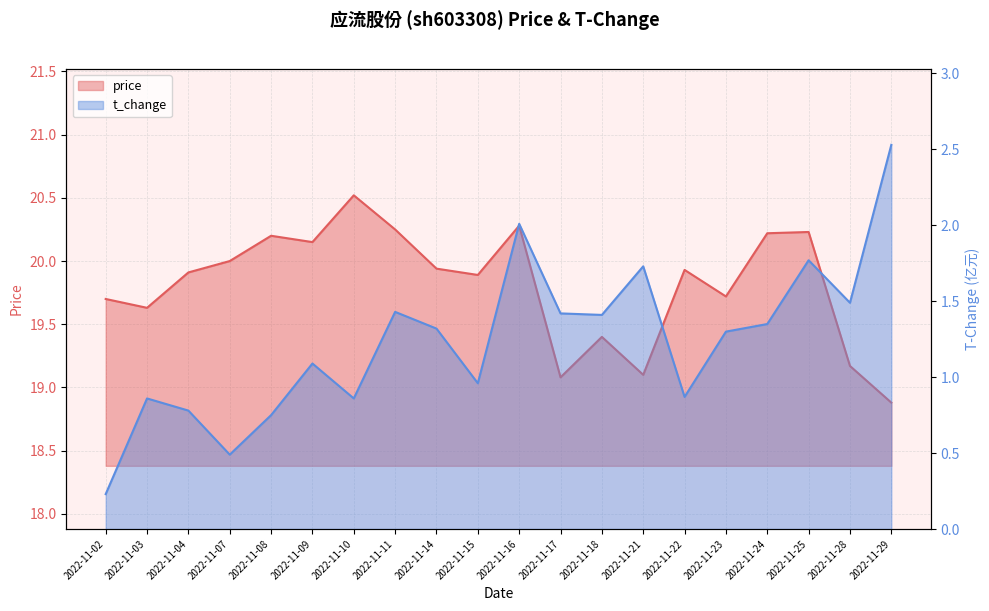

What are all the series names shown in the legend?

price, t_change